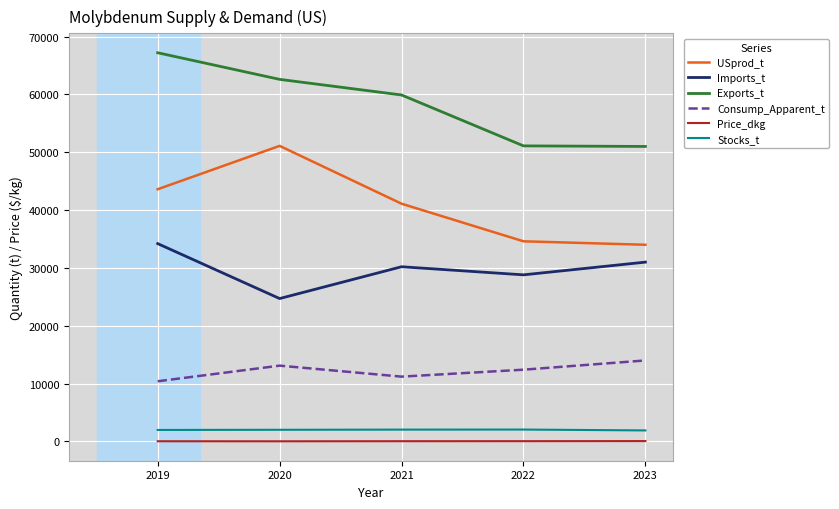

True or false: Imports_t and Consump_Apparent_t intersect in this chart.

False